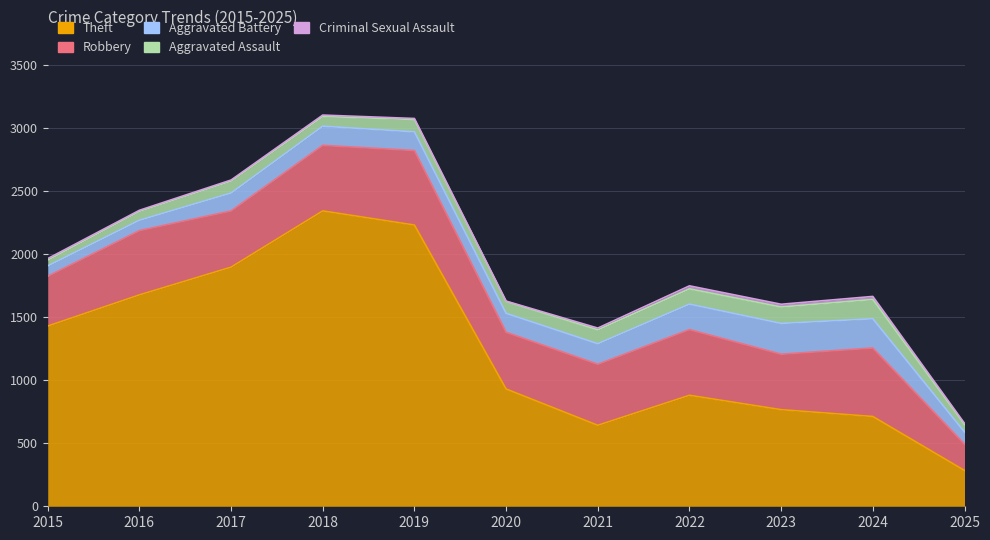

How many values in the Criminal Sexual Assault series exceed 11?

5